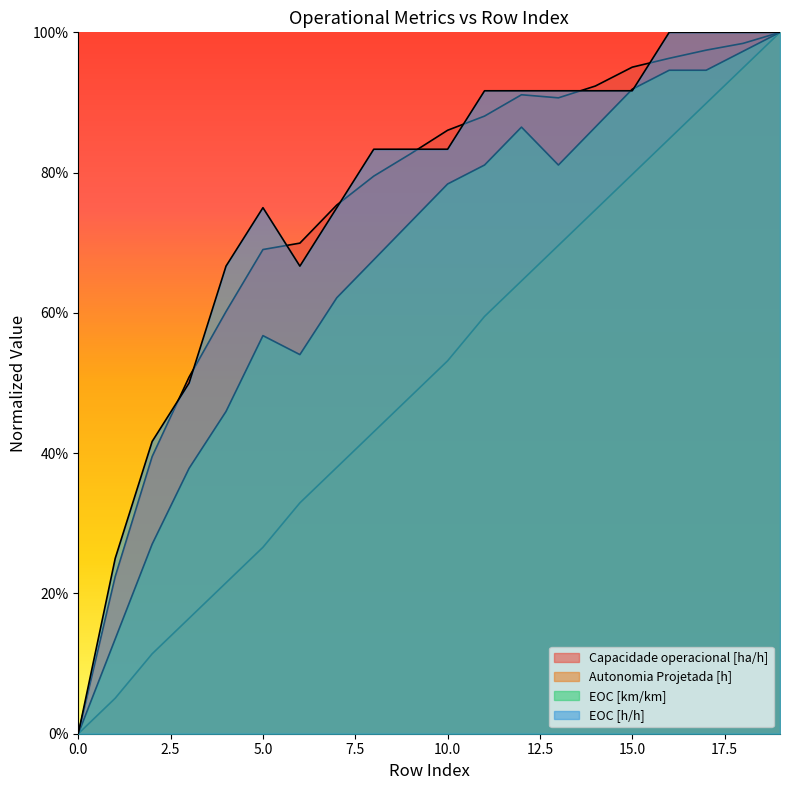

Reading left to right, what are all the values shown in this chart?

Capacidade operacional [ha/h]: 0.0	0.2	0.4	0.5	0.6	0.7	0.7	0.8	0.8	0.8	0.9	0.9	0.9	0.9	0.9	1.0	1.0	1.0	1.0	1.0
Autonomia Projetada [h]: 0.0	0.1	0.1	0.2	0.2	0.3	0.3	0.4	0.4	0.5	0.5	0.6	0.6	0.7	0.7	0.8	0.8	0.9	0.9	1.0
EOC [km/km]: 0.0	0.1	0.3	0.4	0.5	0.6	0.5	0.6	0.7	0.7	0.8	0.8	0.9	0.8	0.9	0.9	0.9	0.9	1.0	1.0
EOC [h/h]: 0.0	0.3	0.4	0.5	0.7	0.7	0.7	0.7	0.8	0.8	0.8	0.9	0.9	0.9	0.9	0.9	1.0	1.0	1.0	1.0